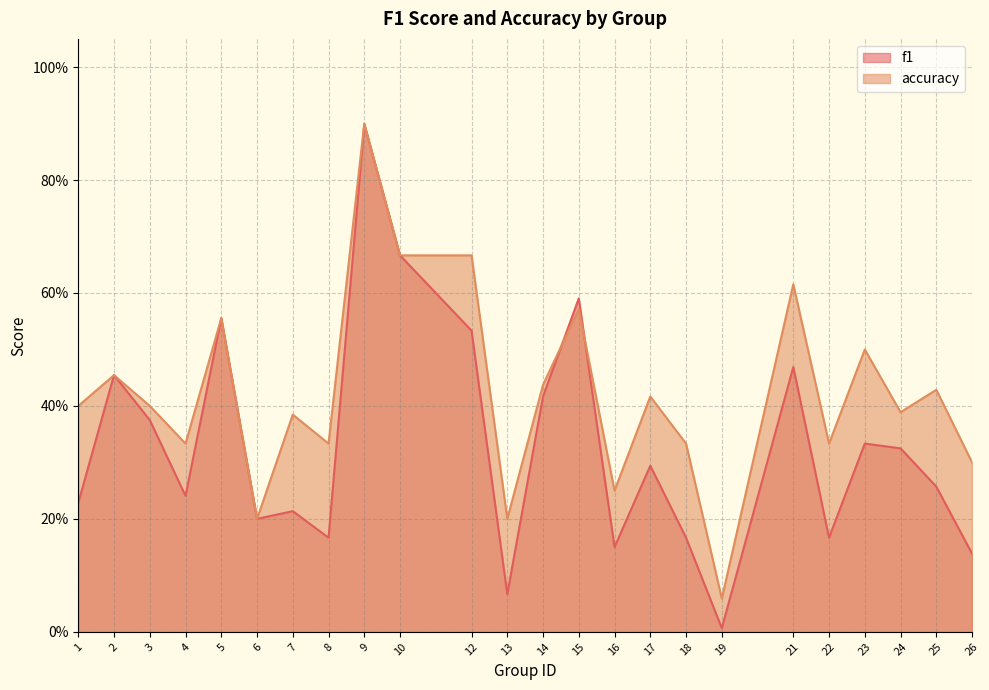

The f1 series shows 0.2 at 3. True or false?

False